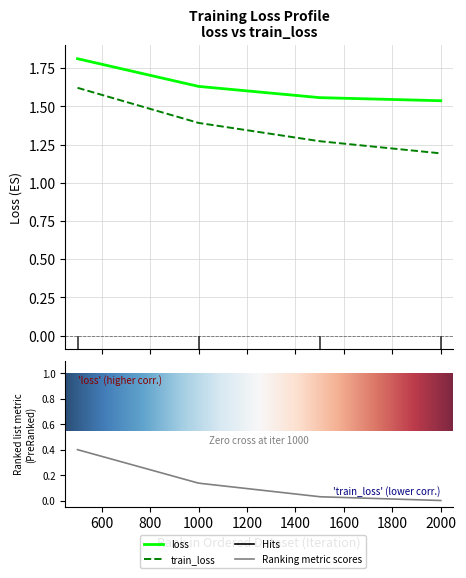

What is the lowest value of the loss series?

1.5